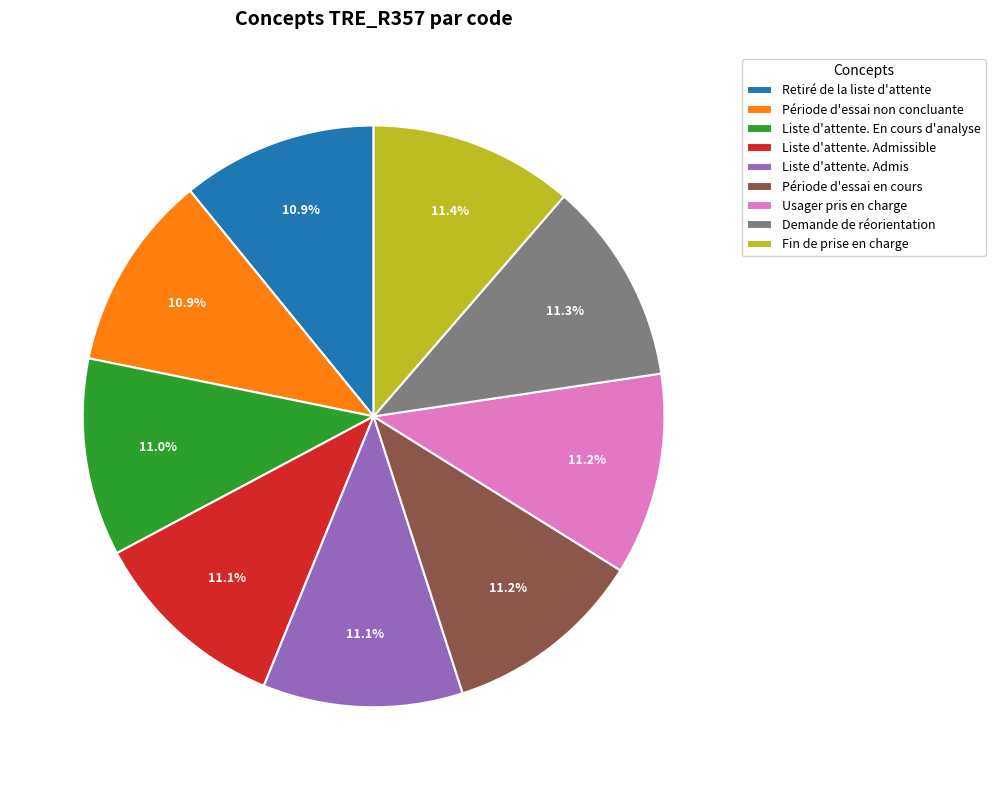

Approximately how many times larger is the value at Demande de réorientation compared to Fin de prise en charge?

1.0